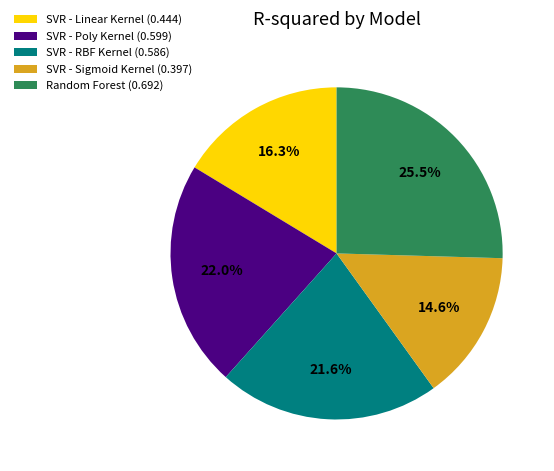

To the nearest percent, what is the average slice percentage?

20%